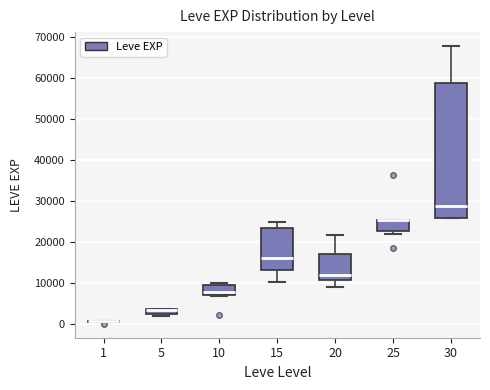

Which box is the tallest, from its lower edge to its upper edge?

30